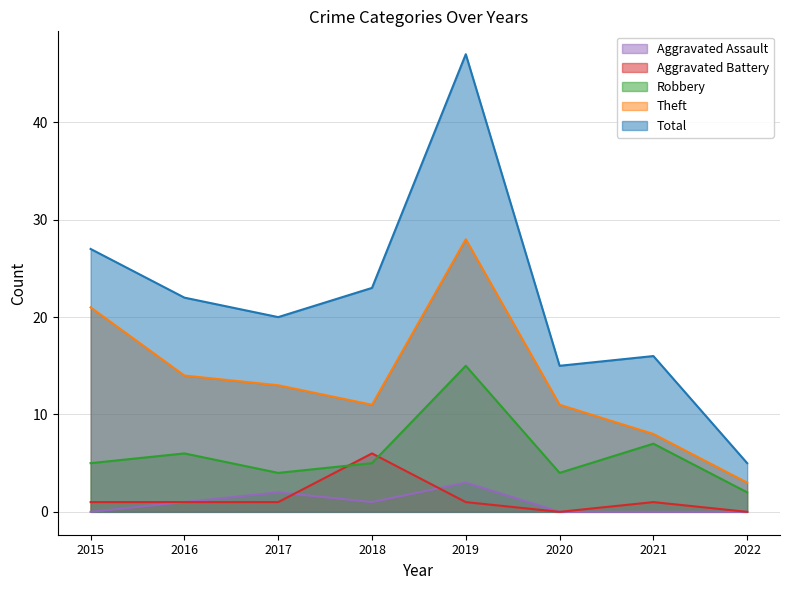

Is it true that Total equals 11 at 2018?

False